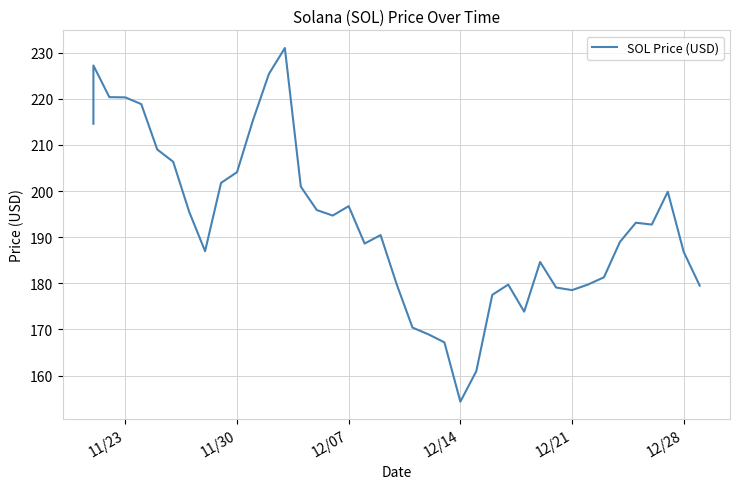

Approximately how many times larger is the value at 12/21 compared to 12/07?

0.9